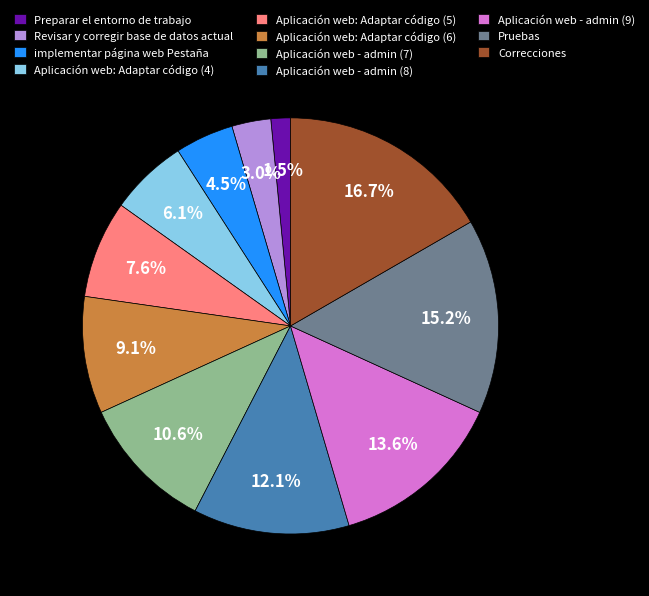

To the nearest percent, what is the average slice percentage?

9%